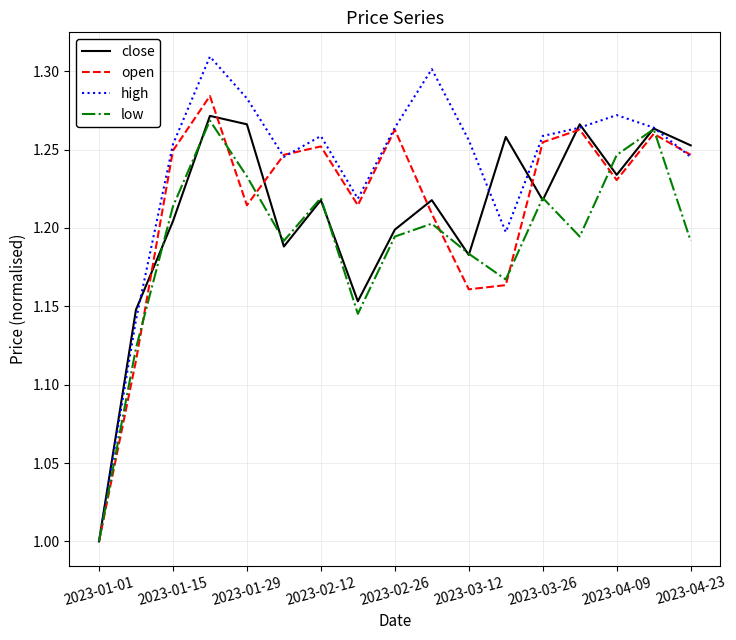

What is the smallest value displayed?

1.0